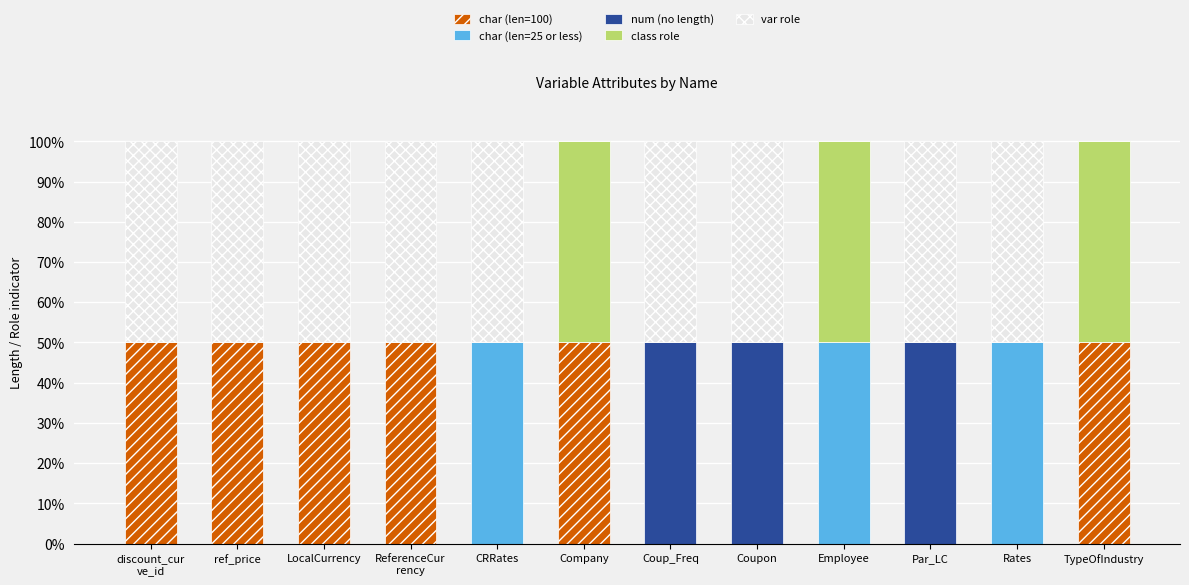

What is the total value across all series at Coup_Freq?

100